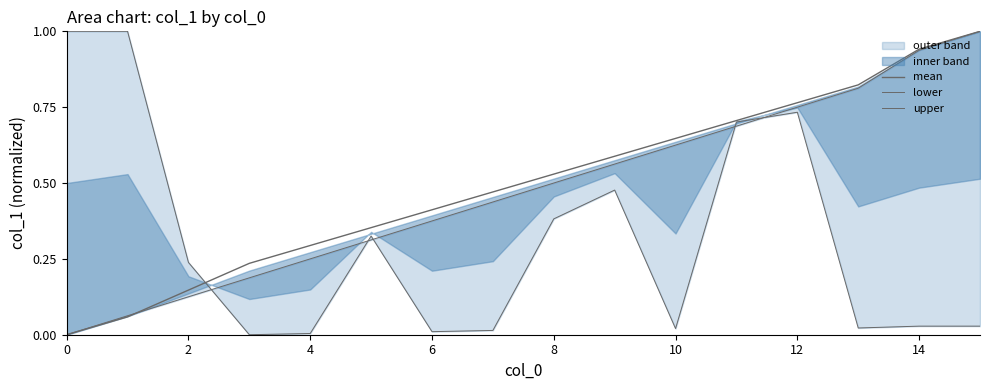

True or false: lower and upper intersect in this chart.

True